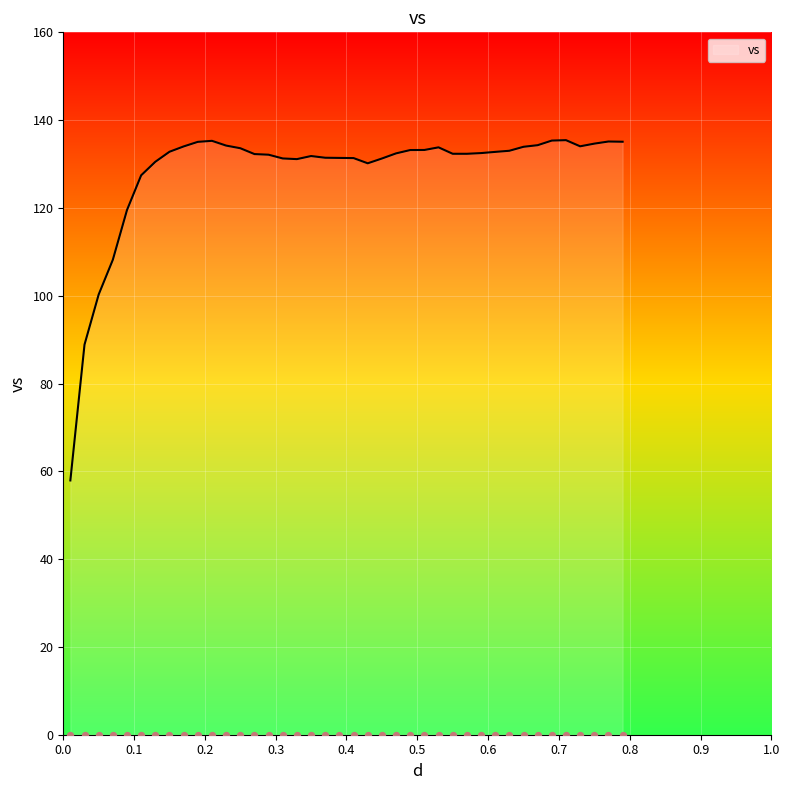

What is the change in value from 0.05 to 0.75?

+34.4